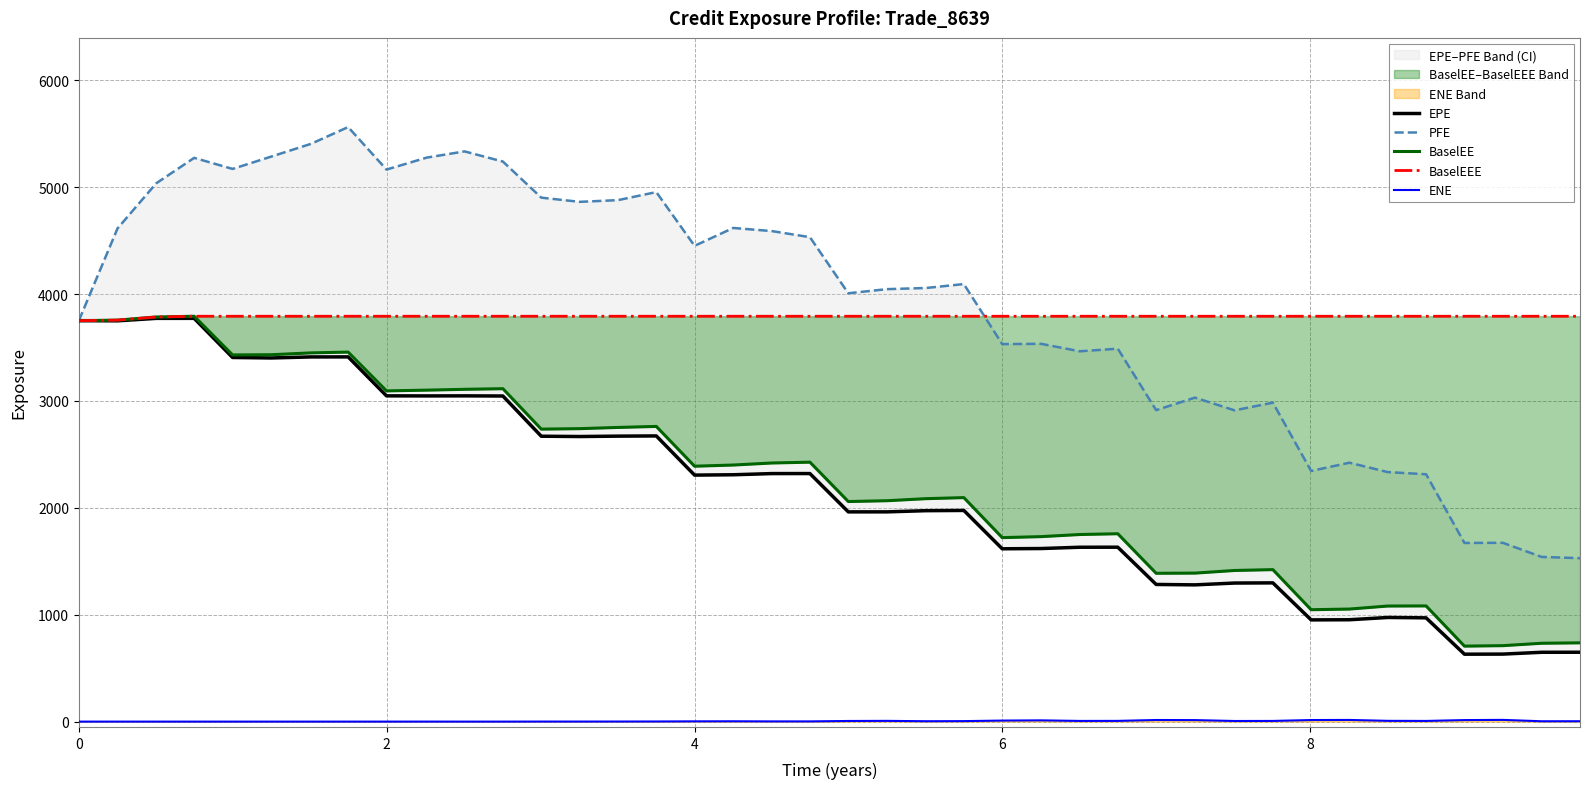

True or false: BaselEEE has more than 1 interior local peaks.

False